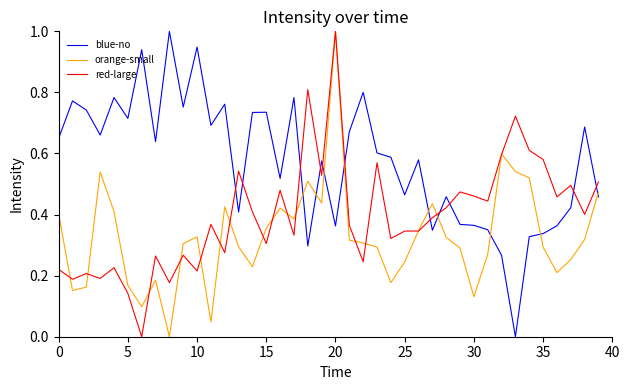

True or false: blue-no and red-large cross at least once.

True